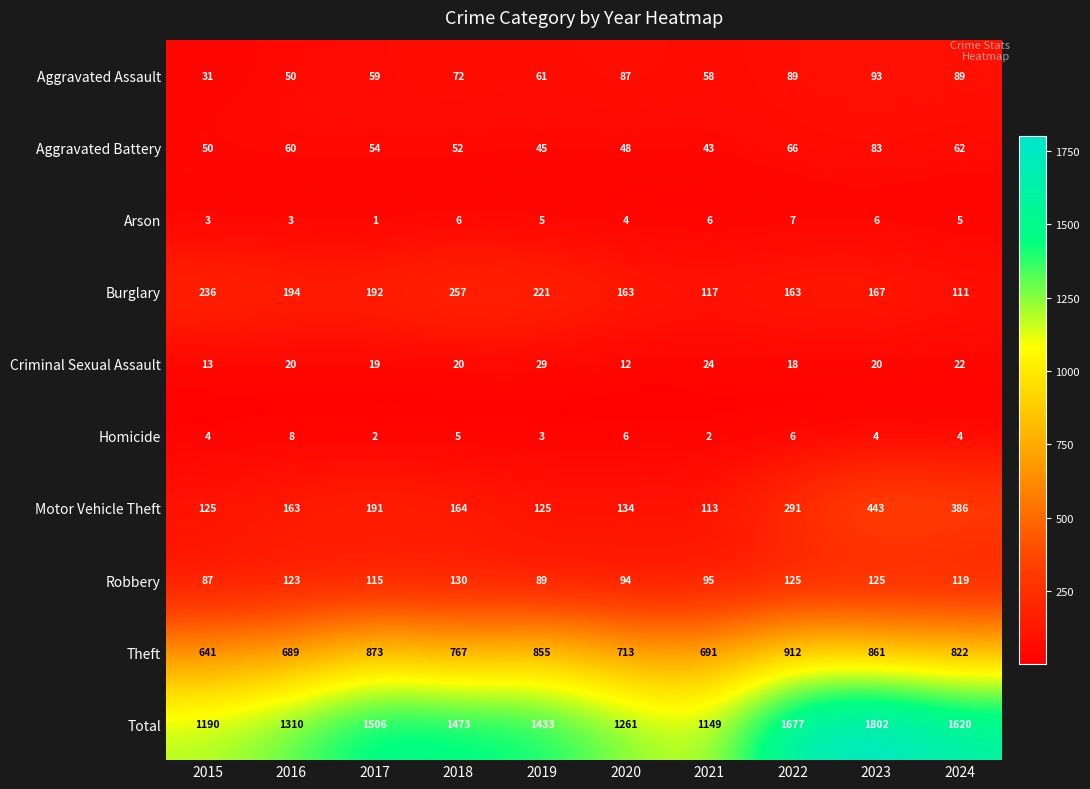

How many series are shown in this chart?

10